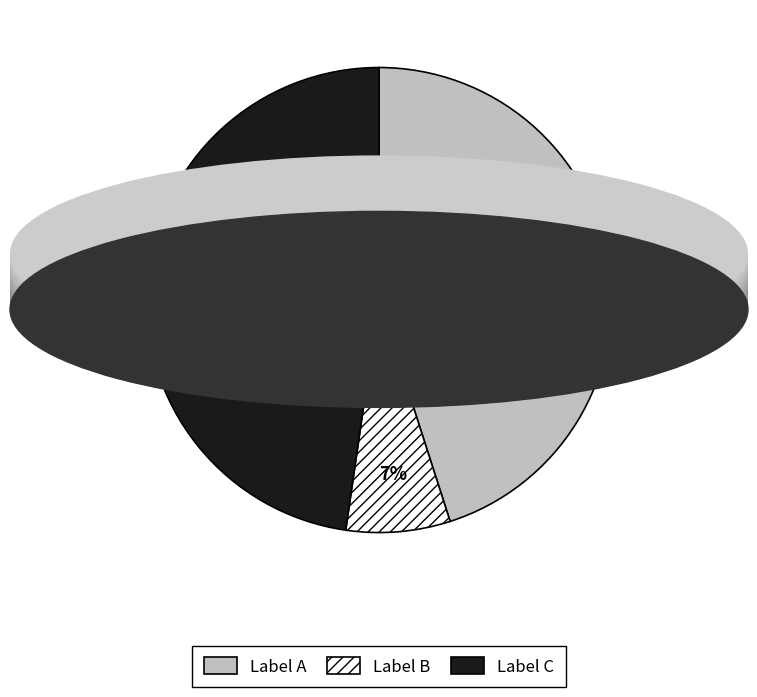

Is it true that Label A is 31% of the pie?

False